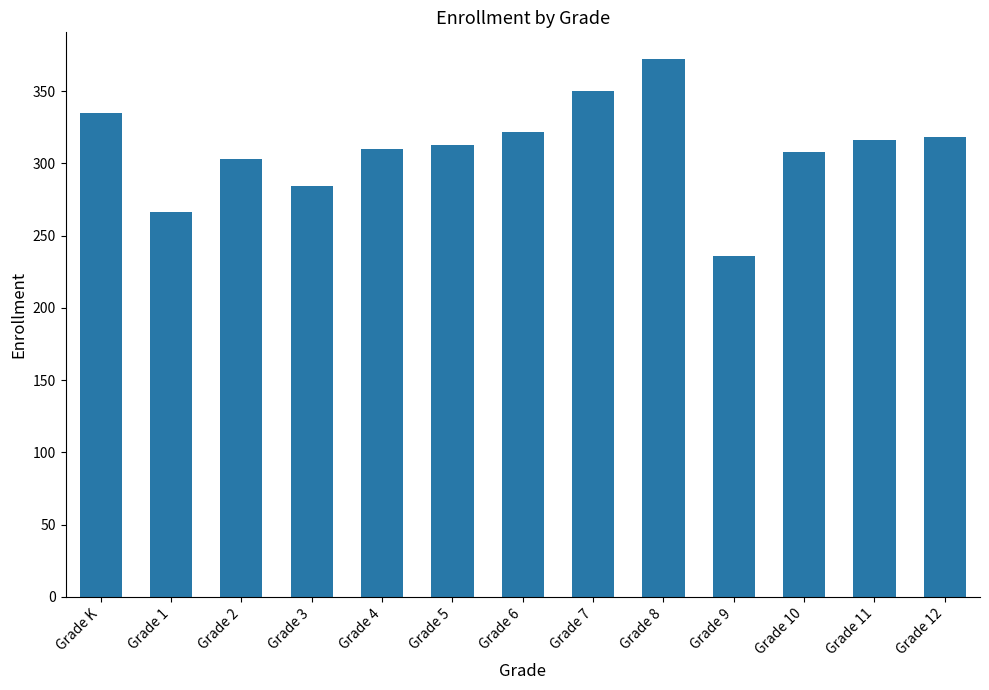

How many bars are there in total?

13